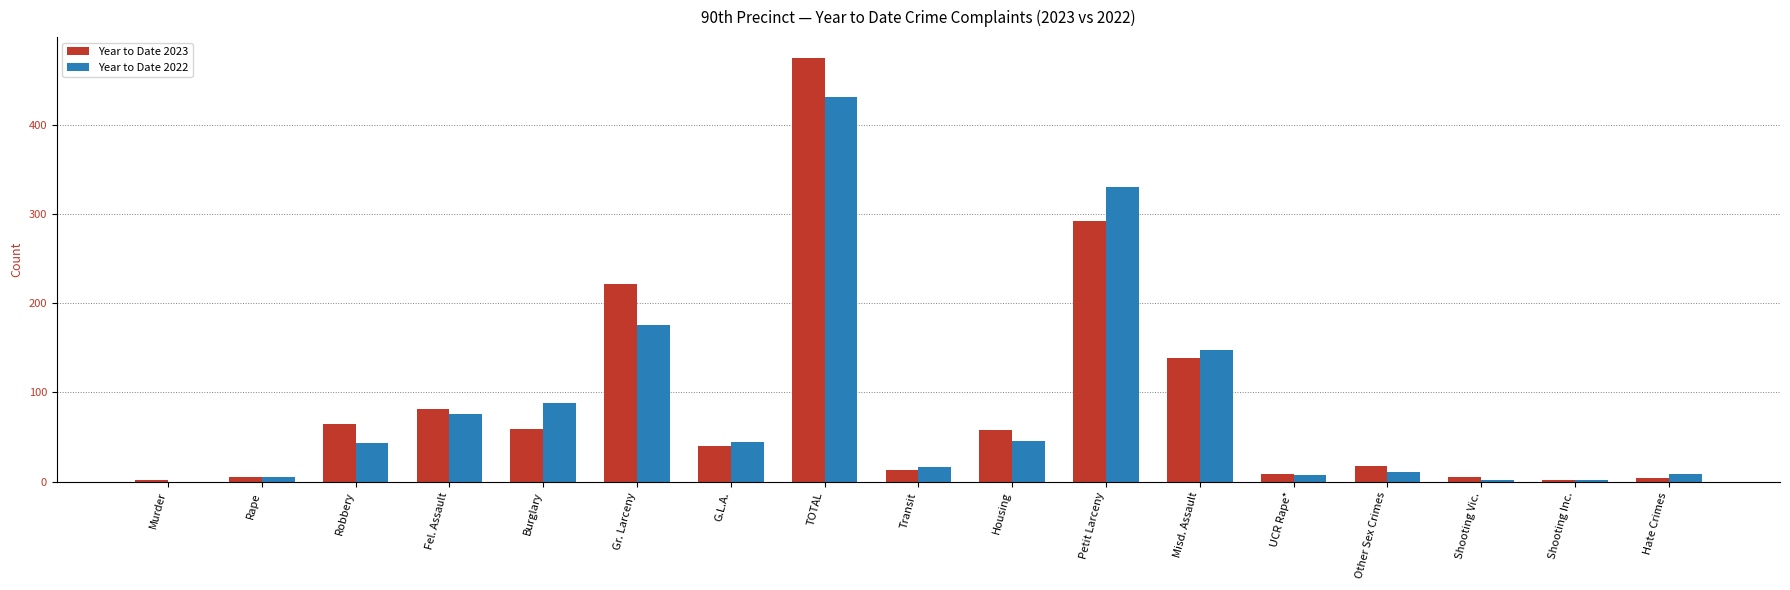

At which label does Year to Date 2022 reach its peak?

TOTAL